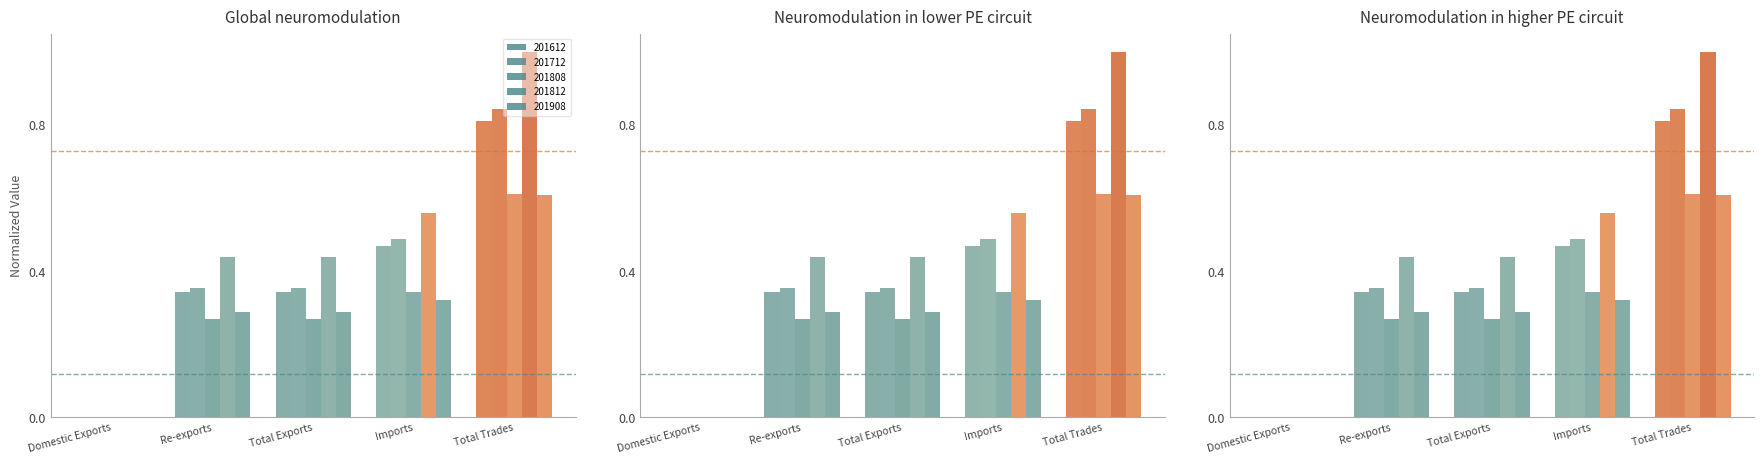

Between Domestic Exports and Imports, which is larger?

Imports